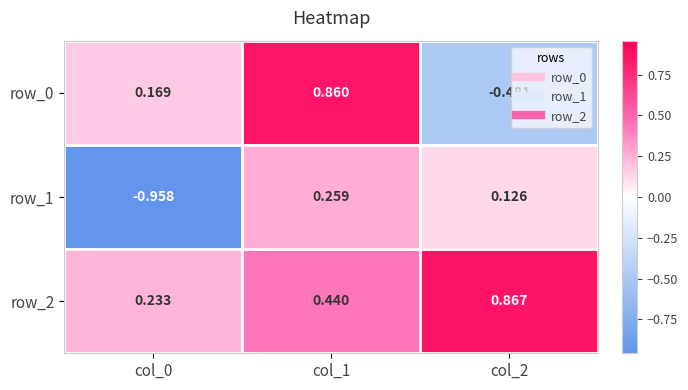

Is the value of row_1 at col_2 greater than the value of row_0 at col_1?

No